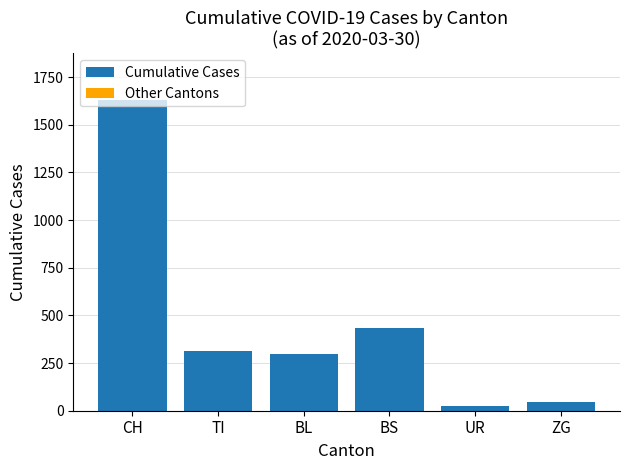

What is the difference between the values at CH and BL?

1332